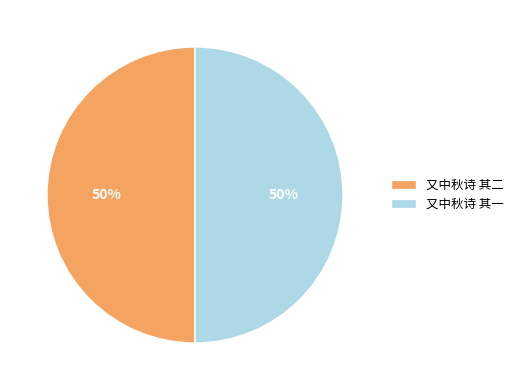

True or false: 又中秋诗 其二 accounts for 57% of the total.

False